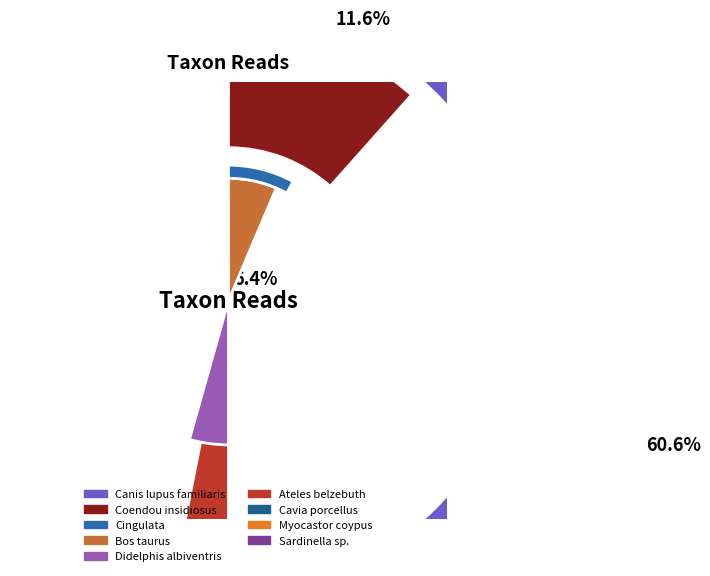

How much of the chart is everything except Sardinella sp.?

98.5%